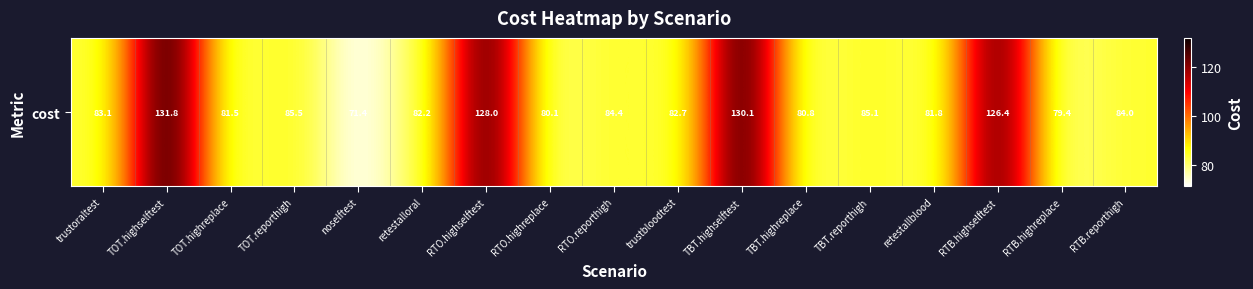

Is it true that the value at RTB.highselftest is 26.1?

False